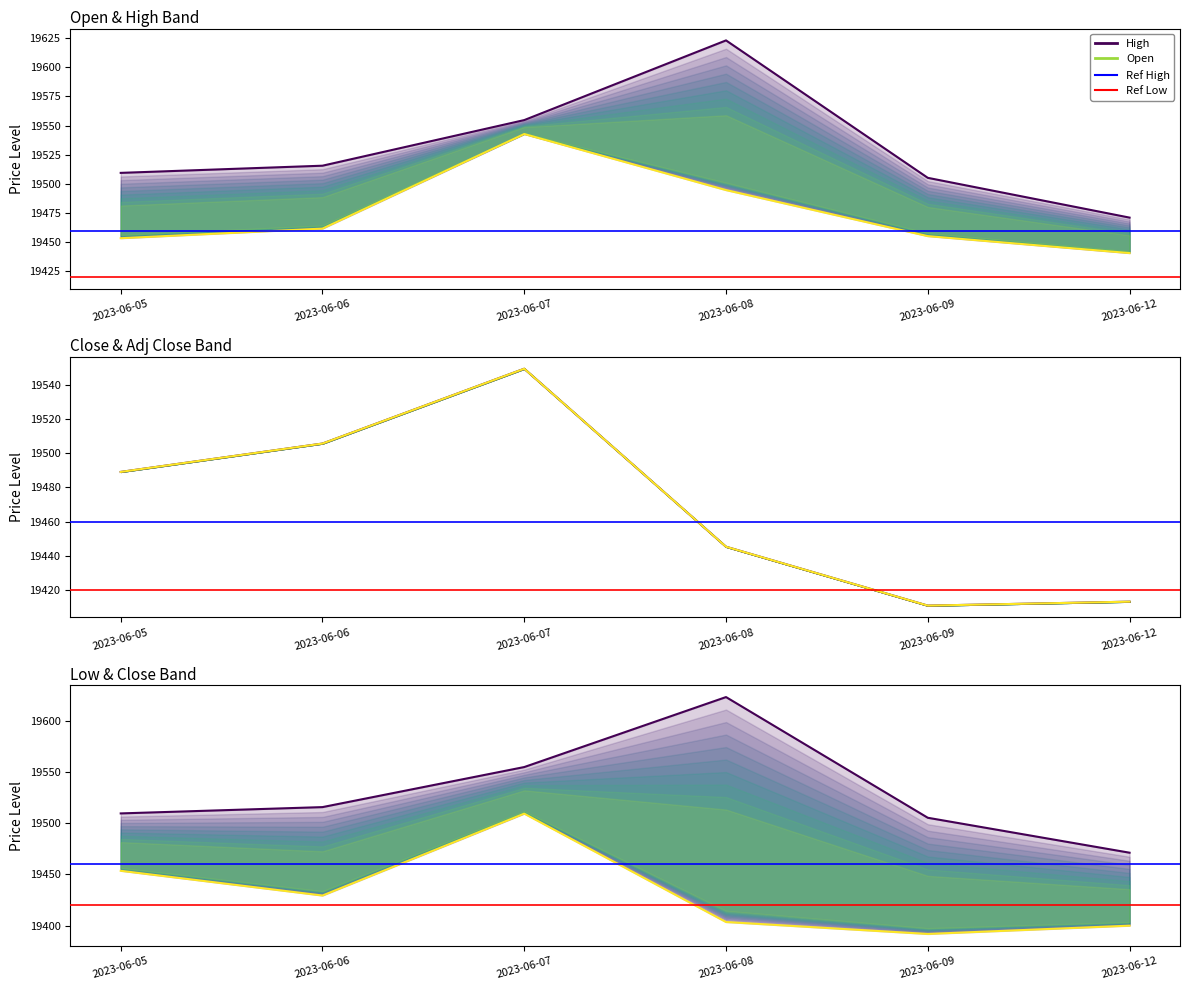

Where do Adj Close and Open first cross each other?

2023-06-07 and 2023-06-08